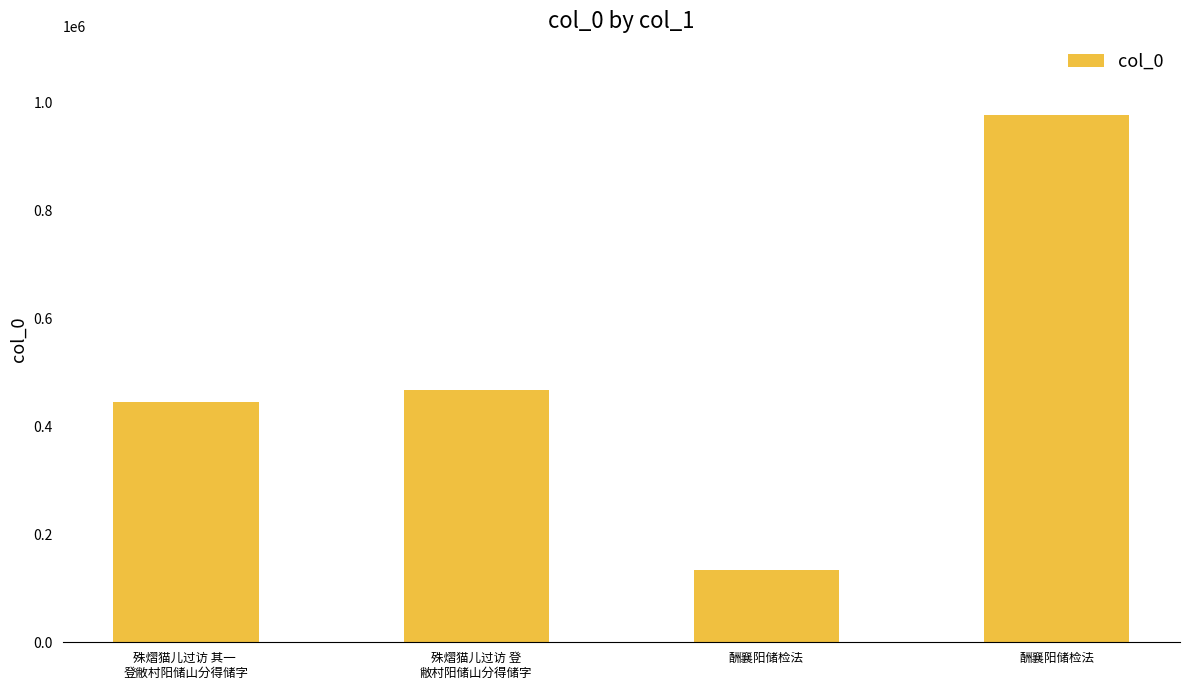

How many categories are shown in the chart?

4